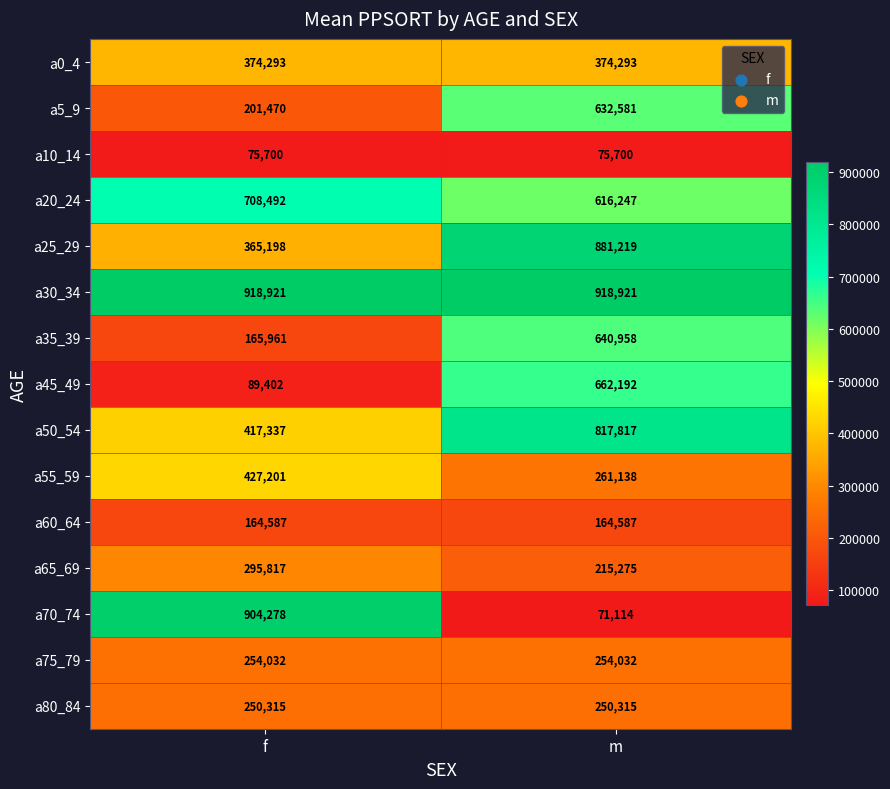

The value of a30_34 at f is 918921. True or false?

True